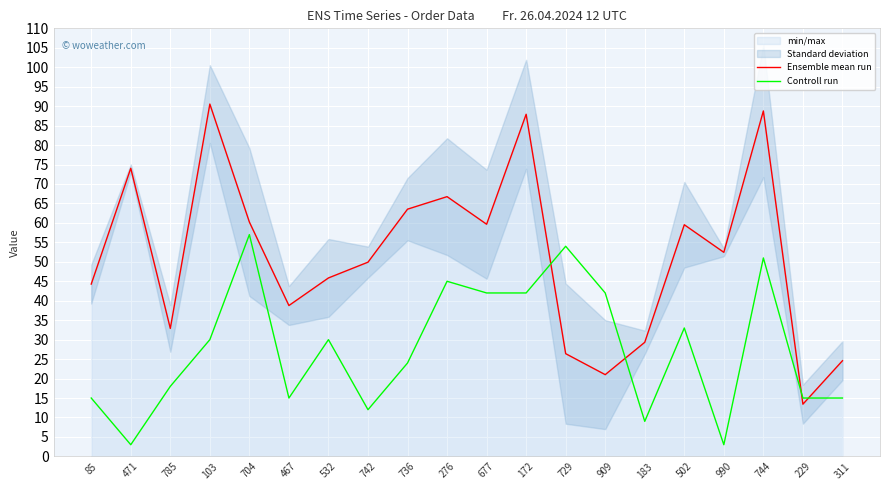

Reading left to right, extract all data points from this chart.

Ensemble mean run: 85=44.3	471=74.0	785=32.9	103=90.5	704=60.2	467=38.8	532=45.9	742=49.9	736=63.5	276=66.8	677=59.7	172=87.9	729=26.4	909=21.0	183=29.3	502=59.5	990=52.4	744=88.8	229=13.4	311=24.6
Controll run: 85=15.0	471=3.0	785=18.0	103=30.0	704=57.0	467=15.0	532=30.0	742=12.0	736=24.0	276=45.0	677=42.0	172=42.0	729=54.0	909=42.0	183=9.0	502=33.0	990=3.0	744=51.0	229=15.0	311=15.0